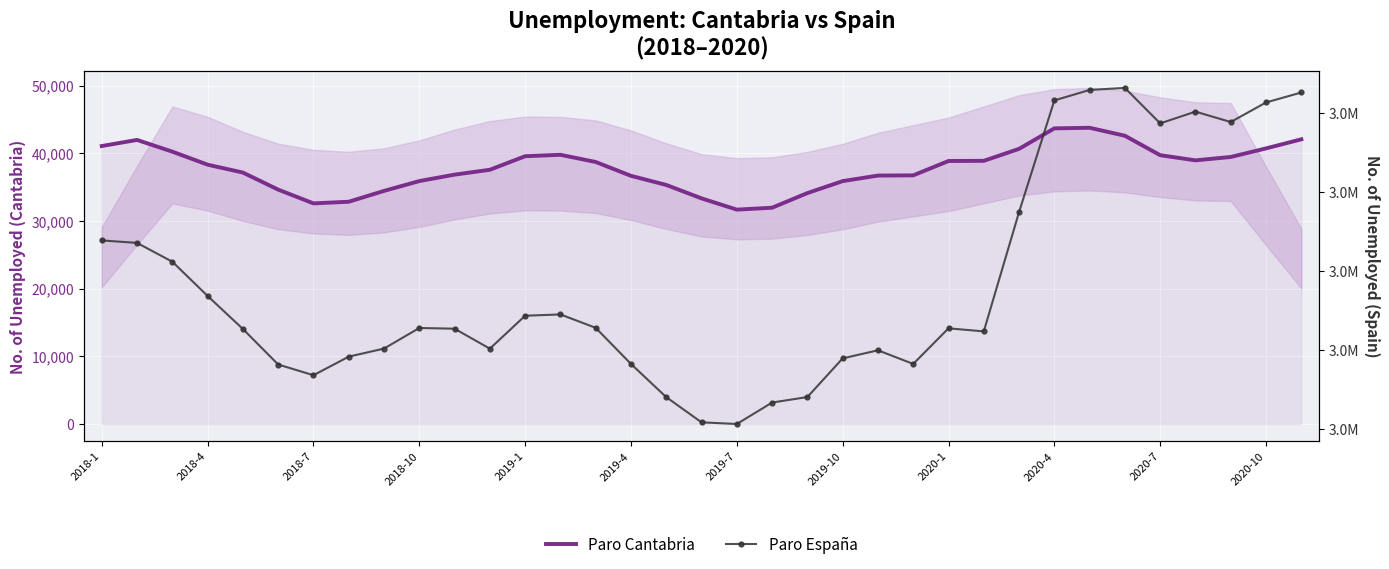

Reading right to left, transcribe all the data shown in this chart.

Paro Cantabria: 42053	40711	39444	38944	39707	42578	43756	43669	40642	38873	38850	36729	36699	35877	34111	31948	31665	33328	35311	36658	38704	39765	39556	37553	36835	35882	34432	32830	32589	34620	37141	38305	40229	41961	41062
Paro España: 3851312	3826043	3776485	3802814	3773034	3862883	3857776	3831203	3548312	3246047	3253853	3163605	3198184	3177659	3079711	3065804	3011433	3015686	3079491	3163566	3255084	3289040	3285761	3202297	3252867	3254703	3202509	3182068	3135021	3162162	3252130	3335868	3422551	3470248	3476528